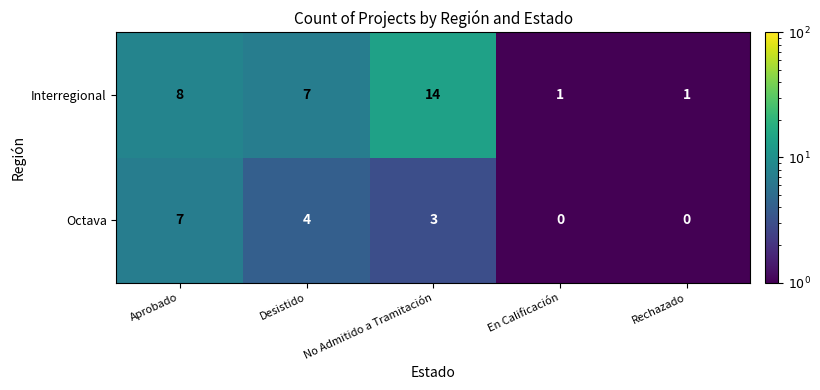

List the series in order of their overall mean, highest first.

Interregional, Octava